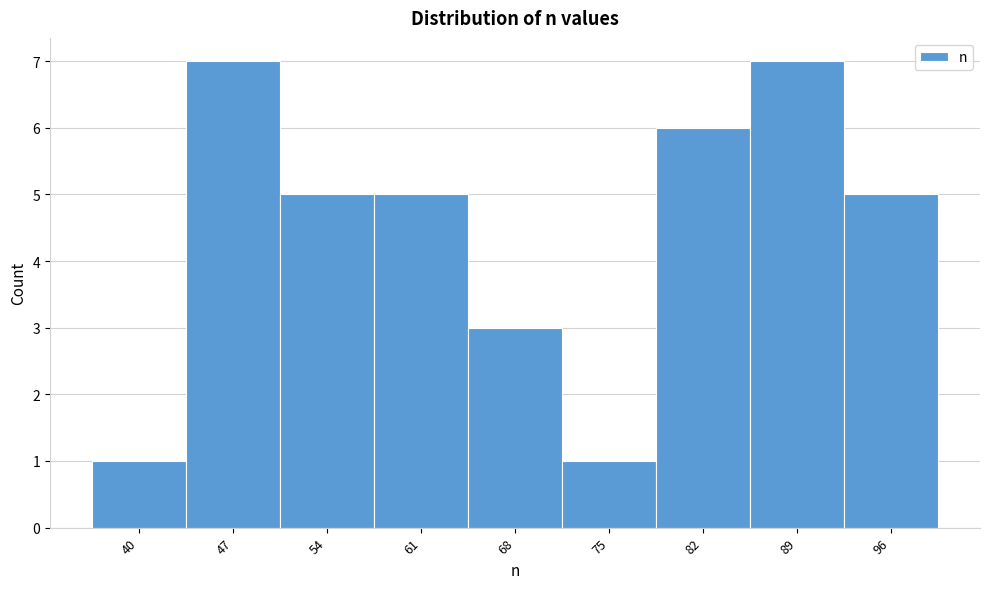

Reading right to left, transcribe all the data shown in this chart.

5	7	6	1	3	5	5	7	1